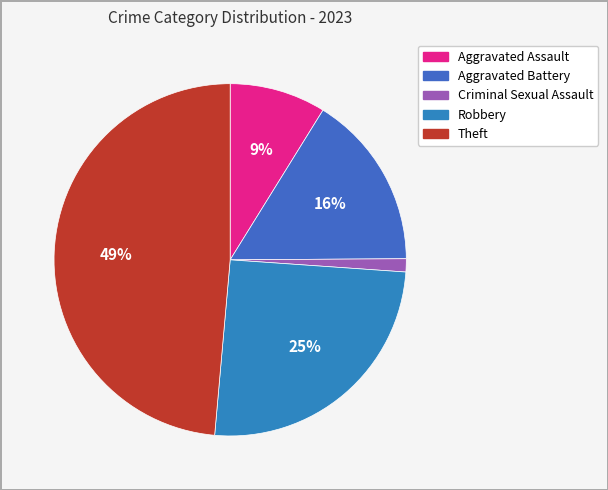

True or false: Robbery accounts for 15% of the total.

False